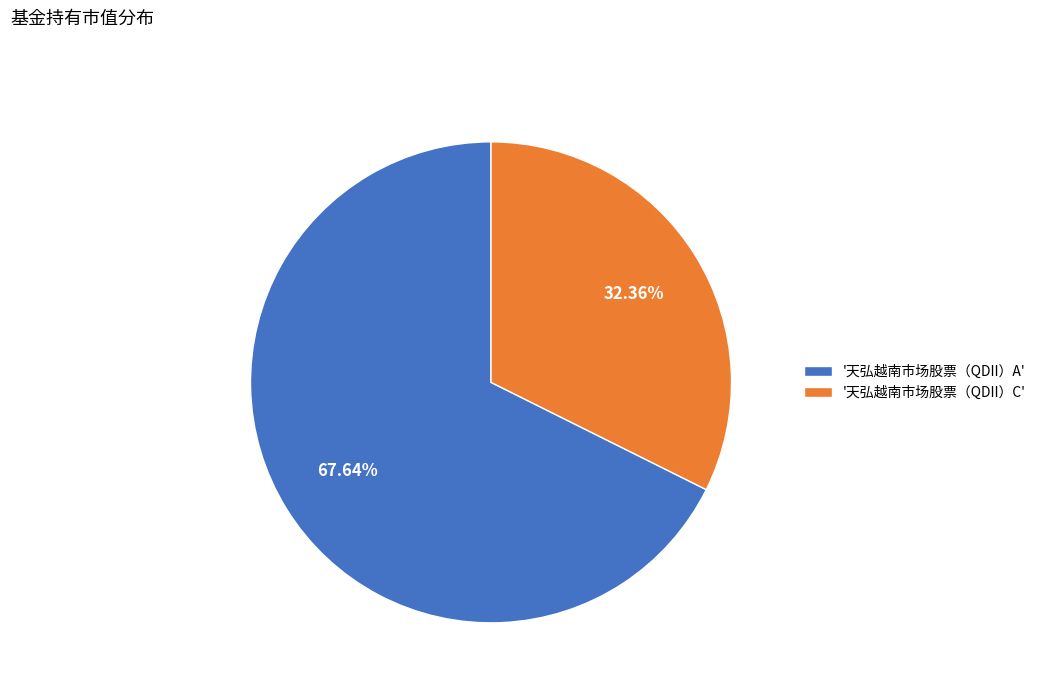

Which slice is the smallest?

'天弘越南市场股票（QDII）C'